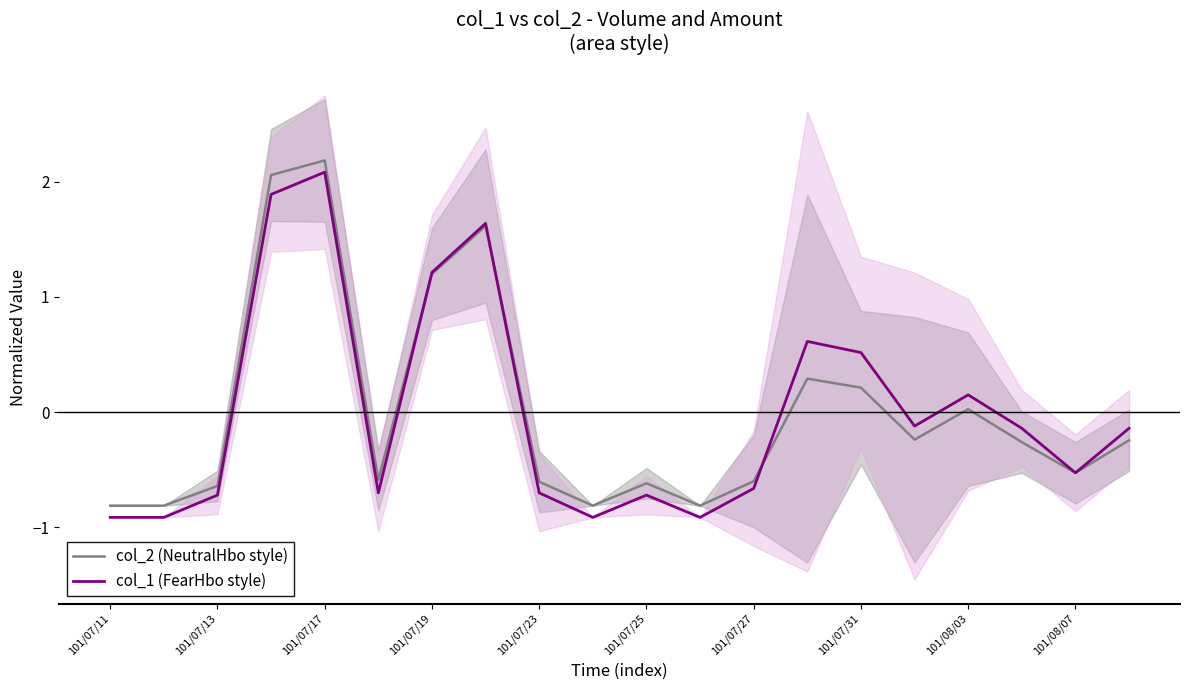

Which series has the largest total across all categories?

col_1 (FearHbo style)